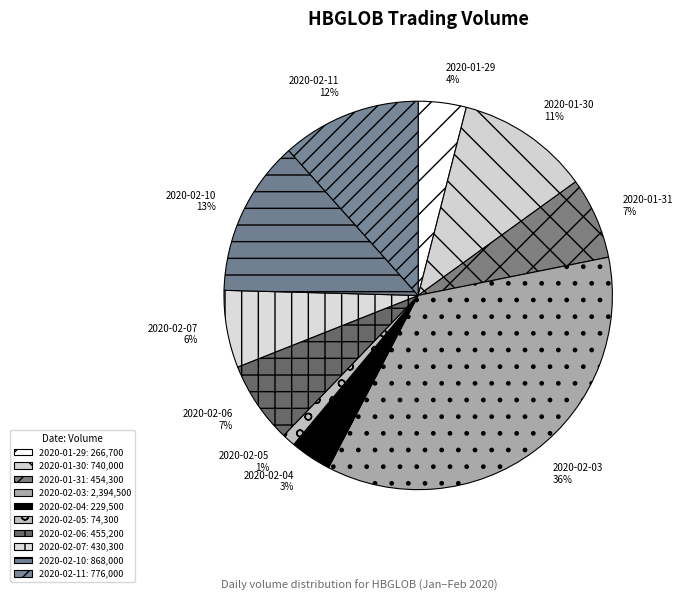

Does 2020-02-04 account for over 50% of the chart?

No